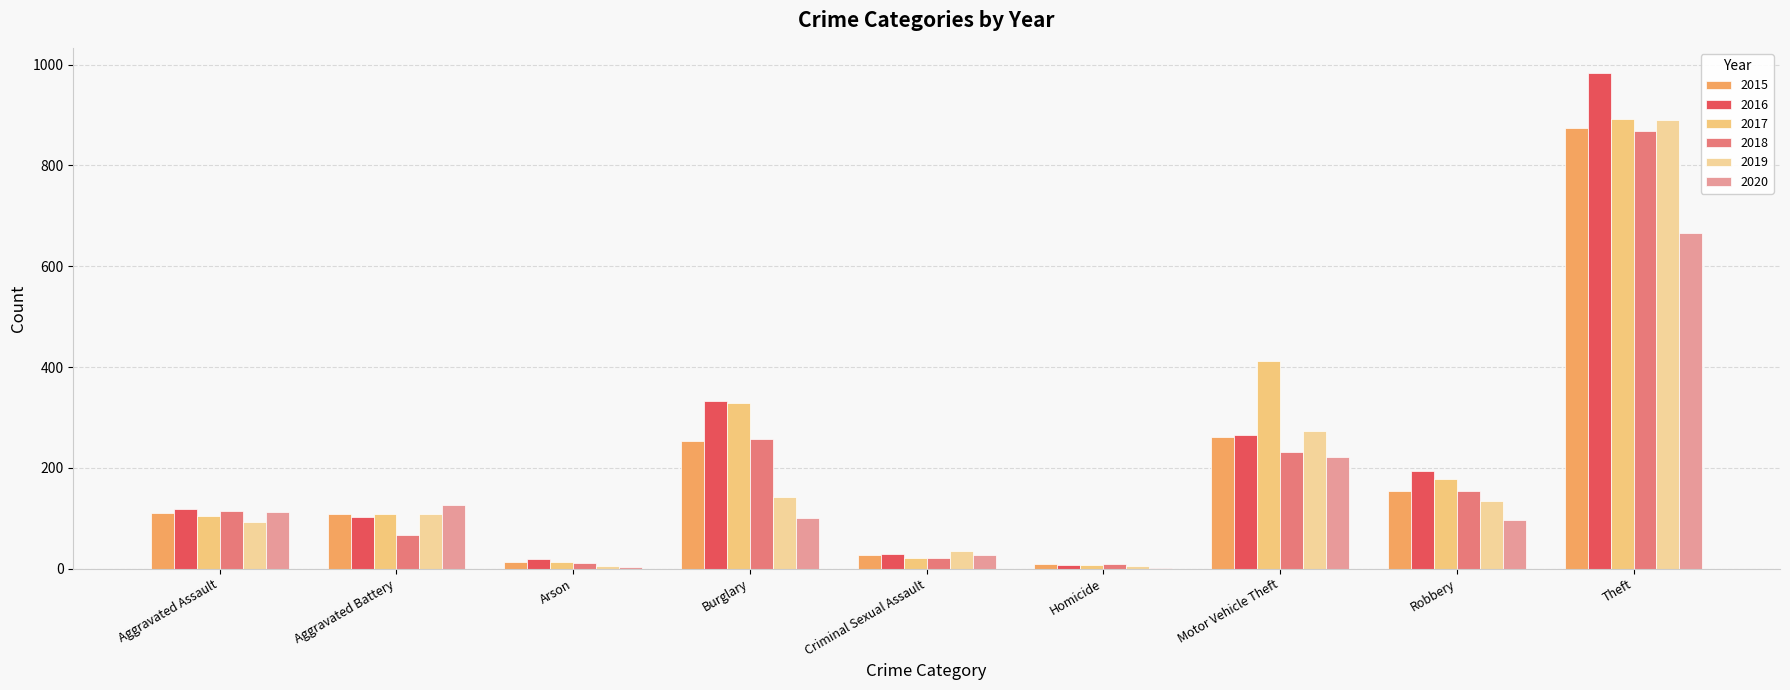

What are all the series names shown in the legend?

2015, 2016, 2017, 2018, 2019, 2020